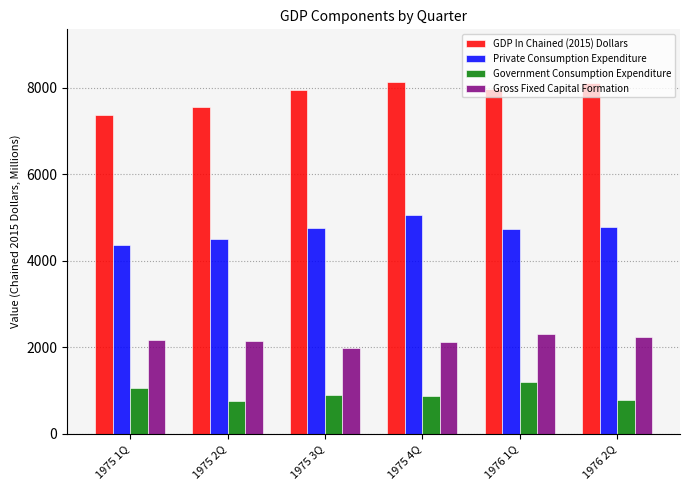

Rank the series by their maximum value, from lowest to highest.

Government Consumption Expenditure, Gross Fixed Capital Formation, Private Consumption Expenditure, GDP In Chained (2015) Dollars